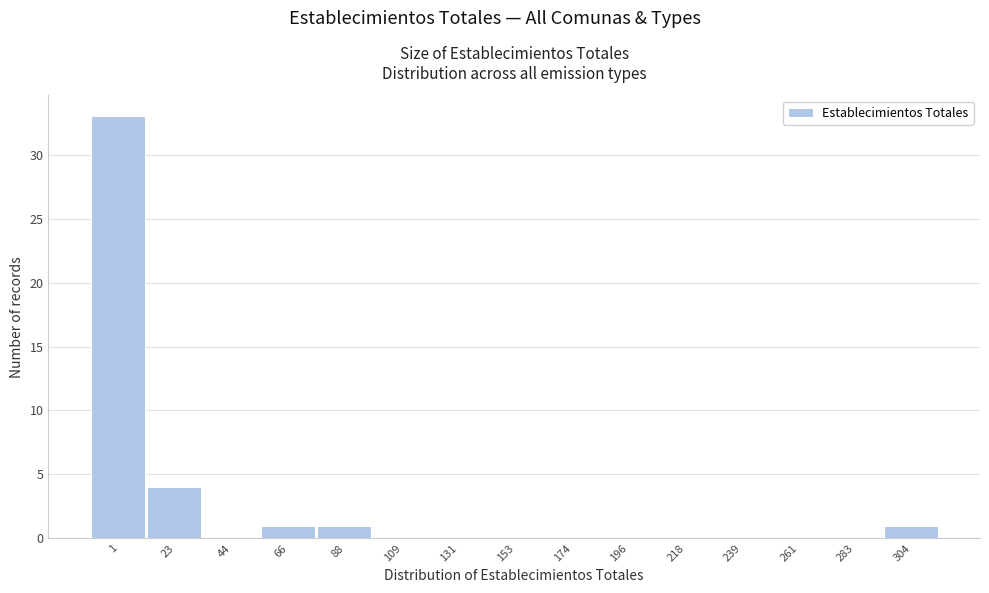

Reading right to left, extract all data points from this chart.

304=1	283=0	261=0	239=0	218=0	196=0	174=0	153=0	131=0	109=0	88=1	66=1	44=0	23=4	1=33